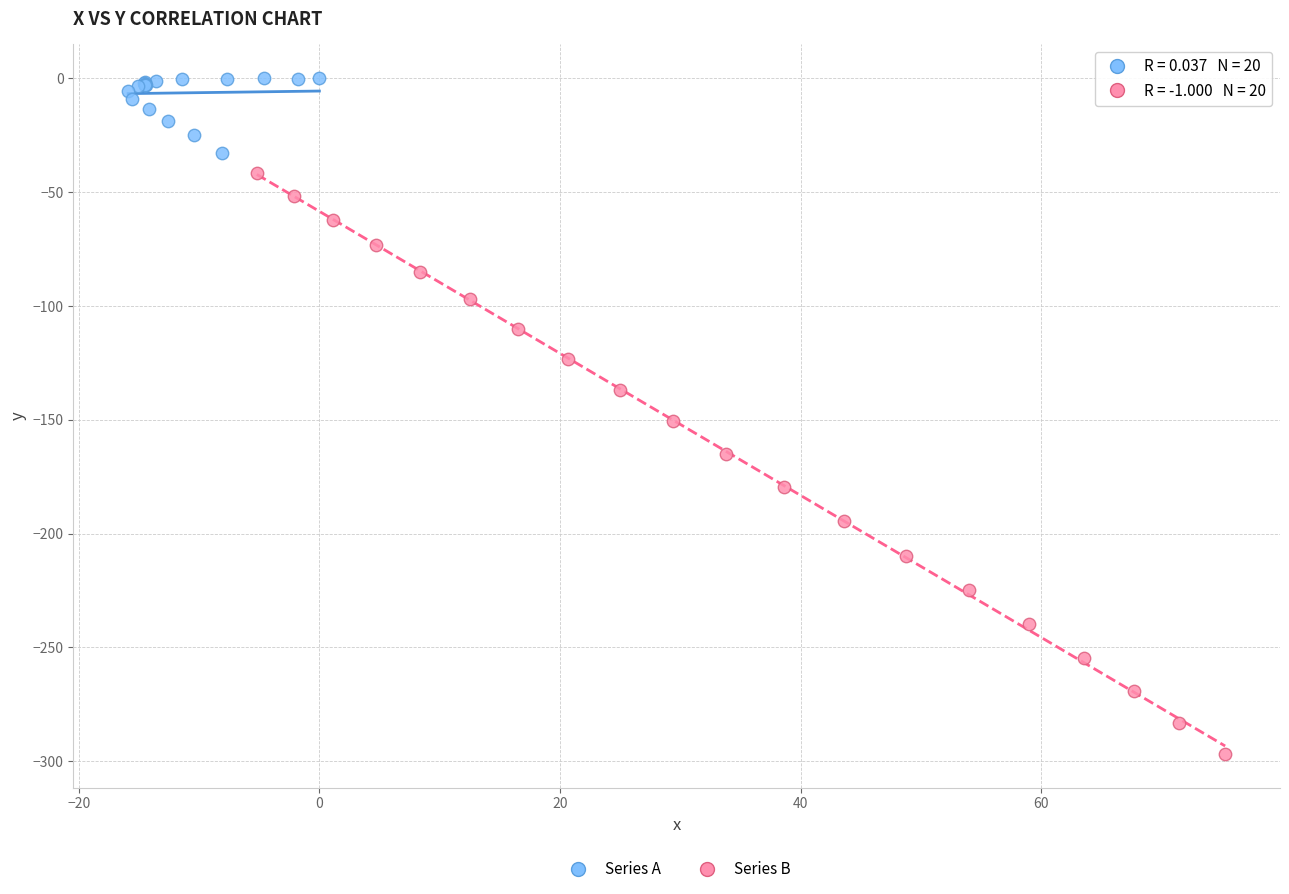

What are all the series names shown in the legend?

Series A, Series B